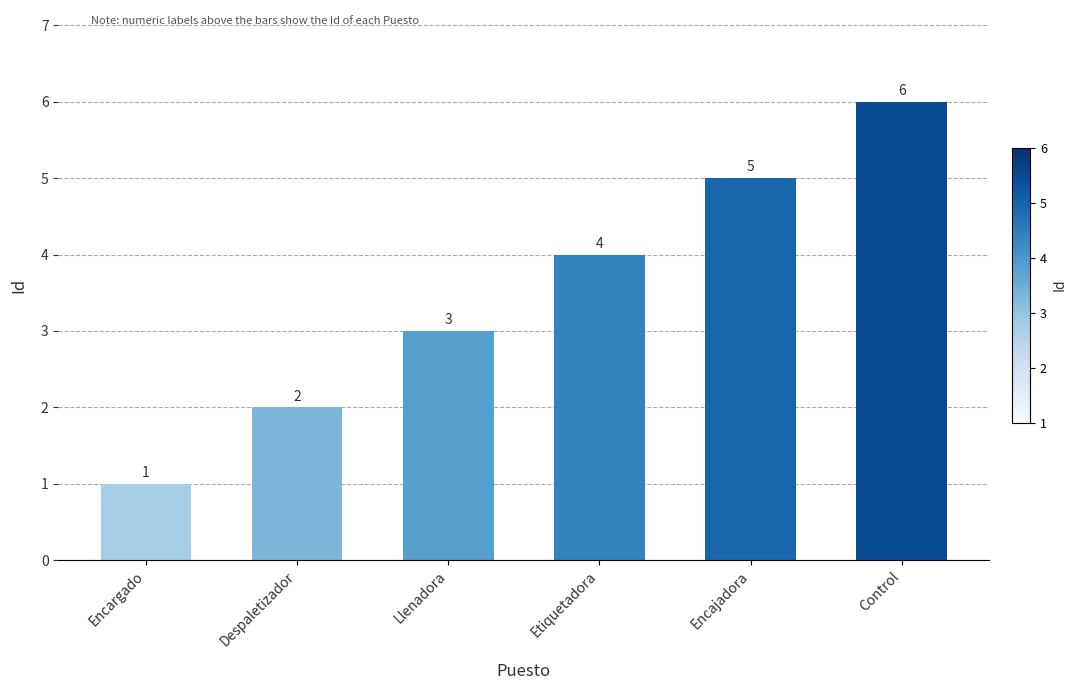

Which label corresponds to the smallest value in the chart?

Encargado